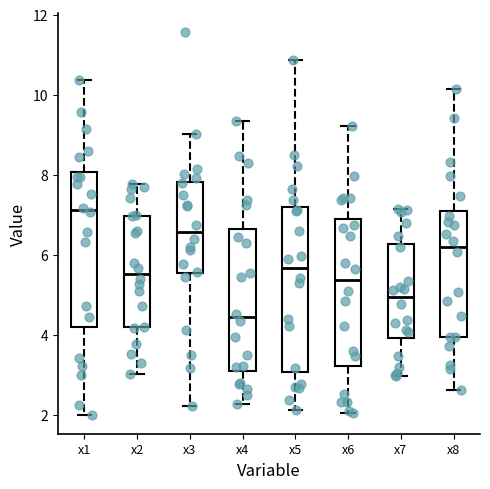

Where does the upper whisker of the box for x1 end on the y-axis? The values are not printed on the chart, so give them approximately, as read against the axis.

10.4